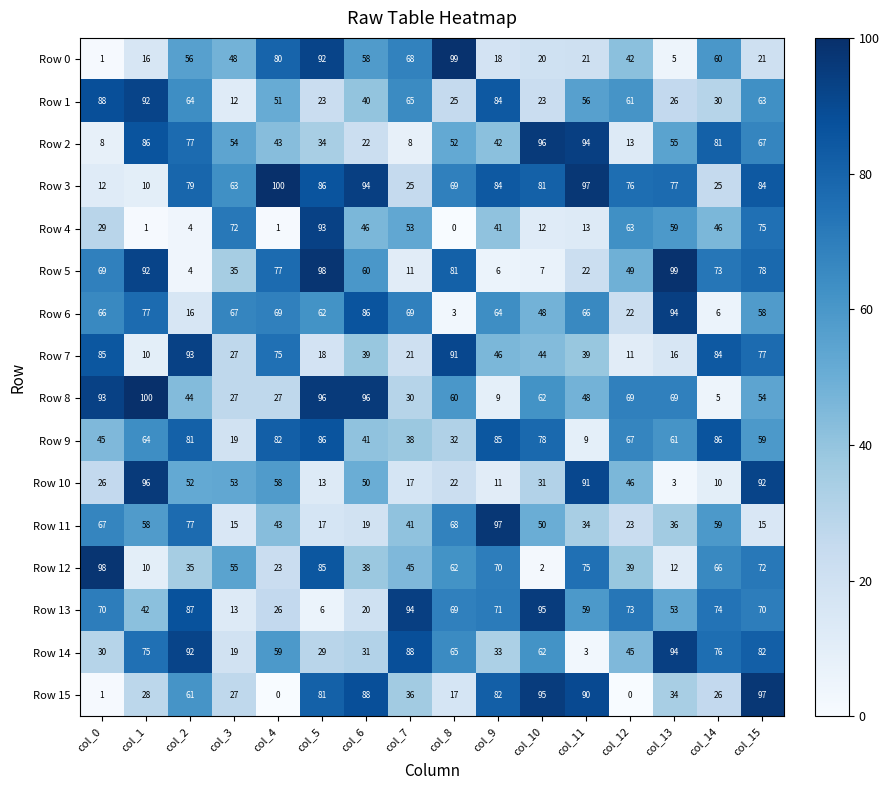

Which category has the lowest value in the Row 4 series?

col_8